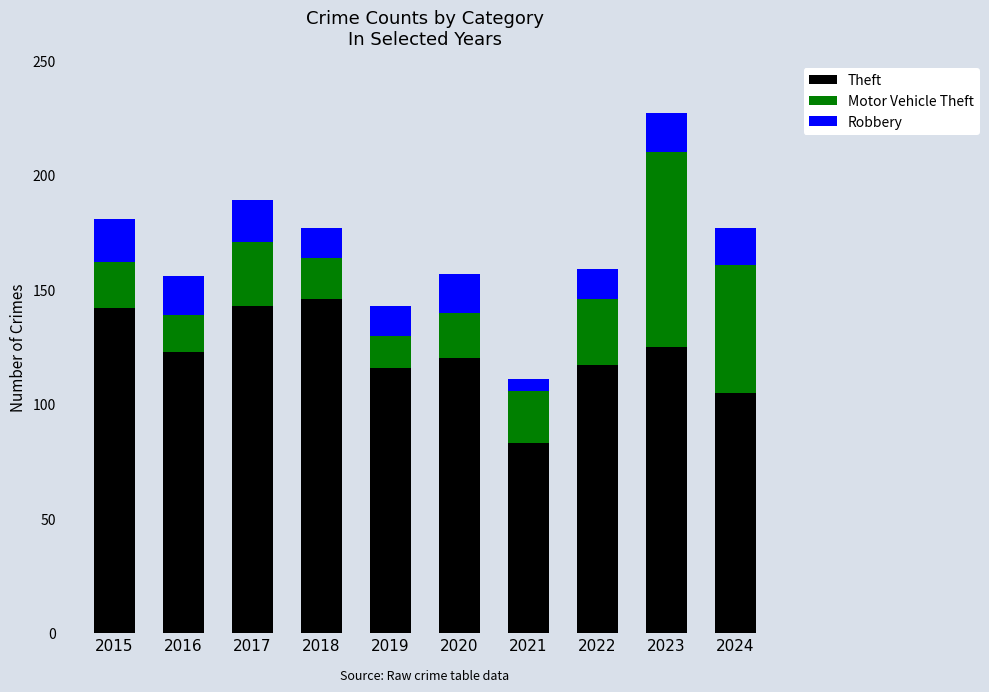

Does the chart contain any negative values?

No